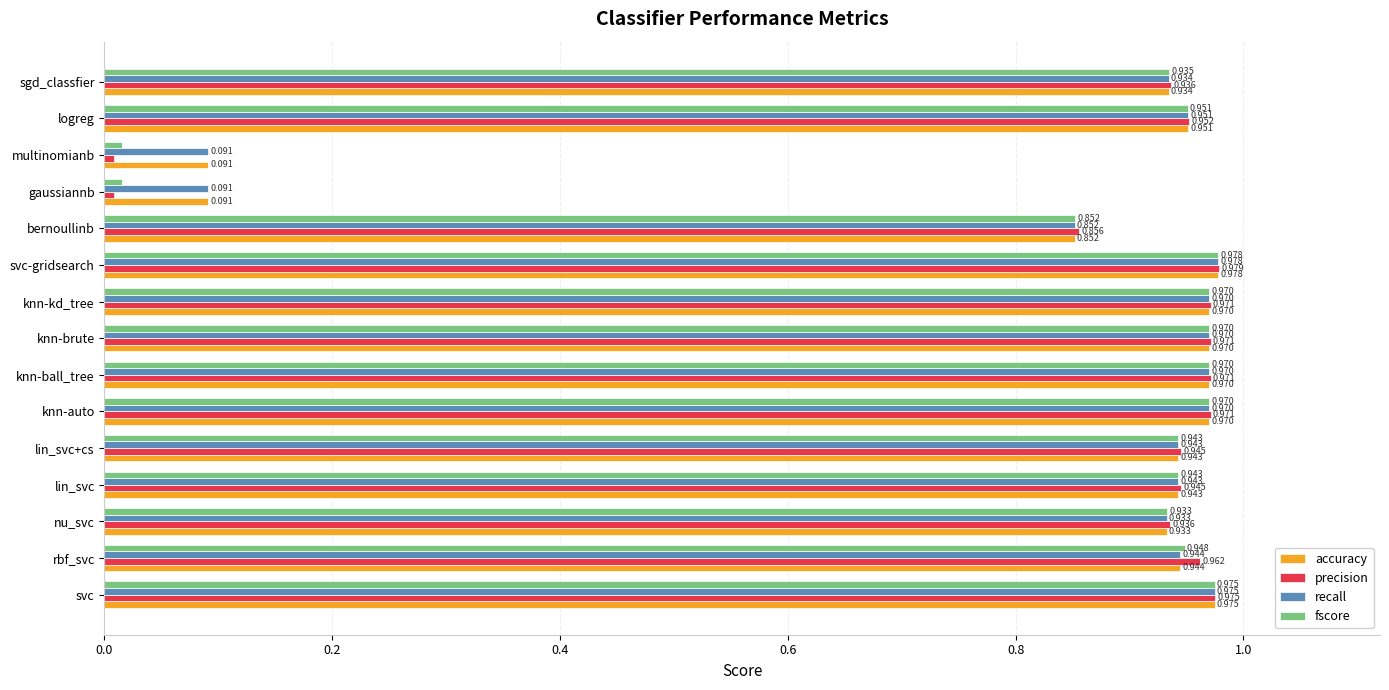

Which category has the highest value across all series?

svc-gridsearch